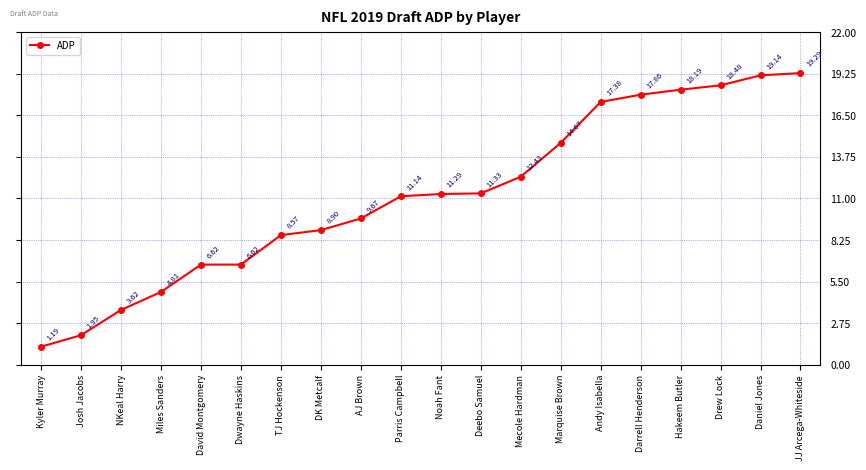

Which category has the highest value across all series?

JJ Arcega-Whiteside